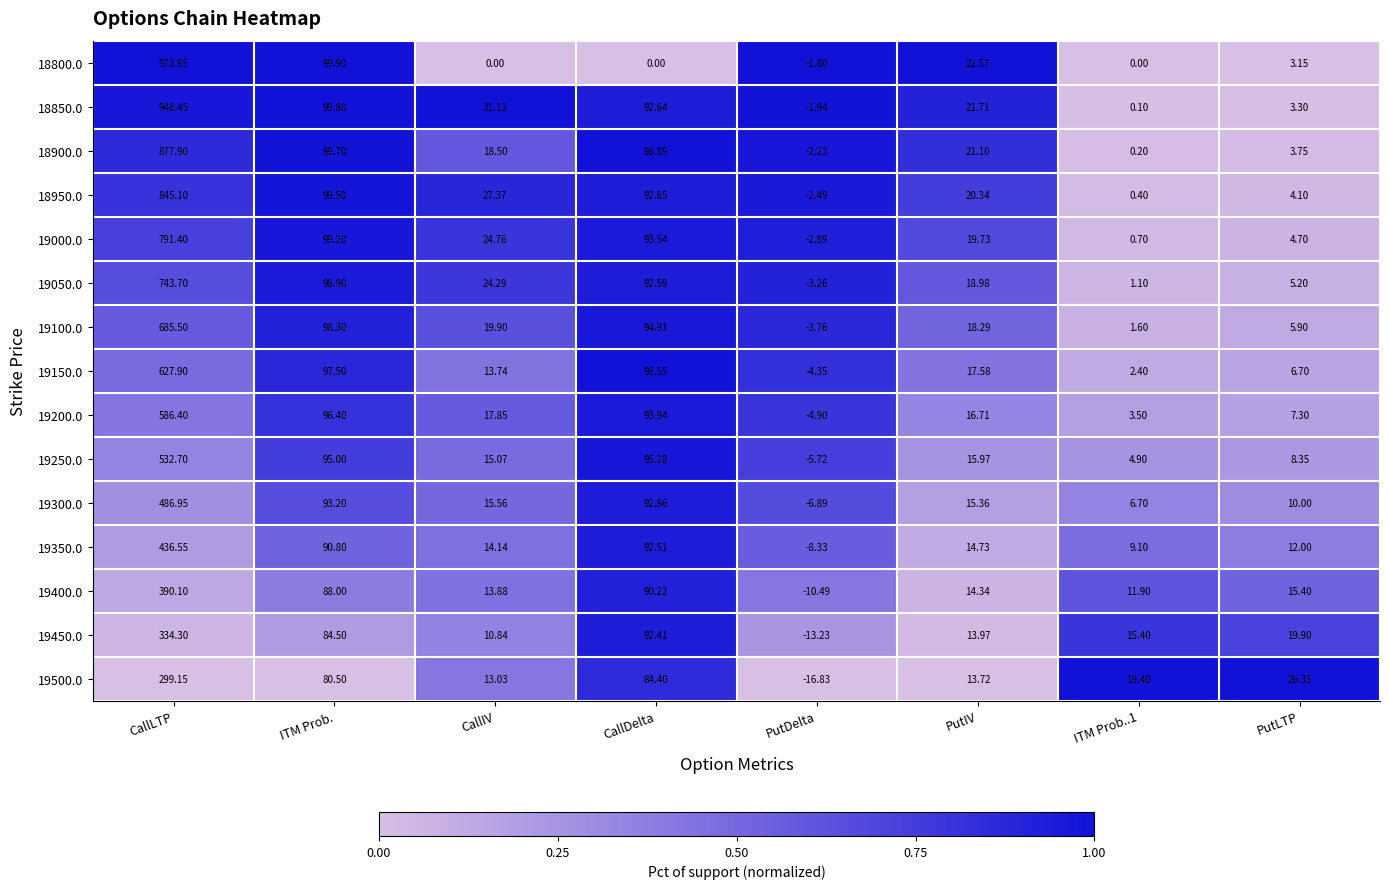

Between ITM Prob. and PutDelta, which series saw the biggest shift?

19050.0